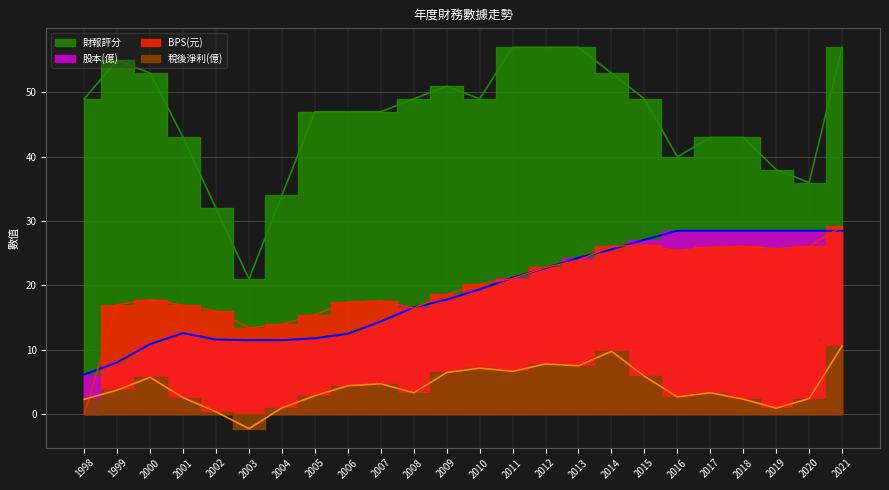

Where is 財報評分 nearest to the value 39?

2016